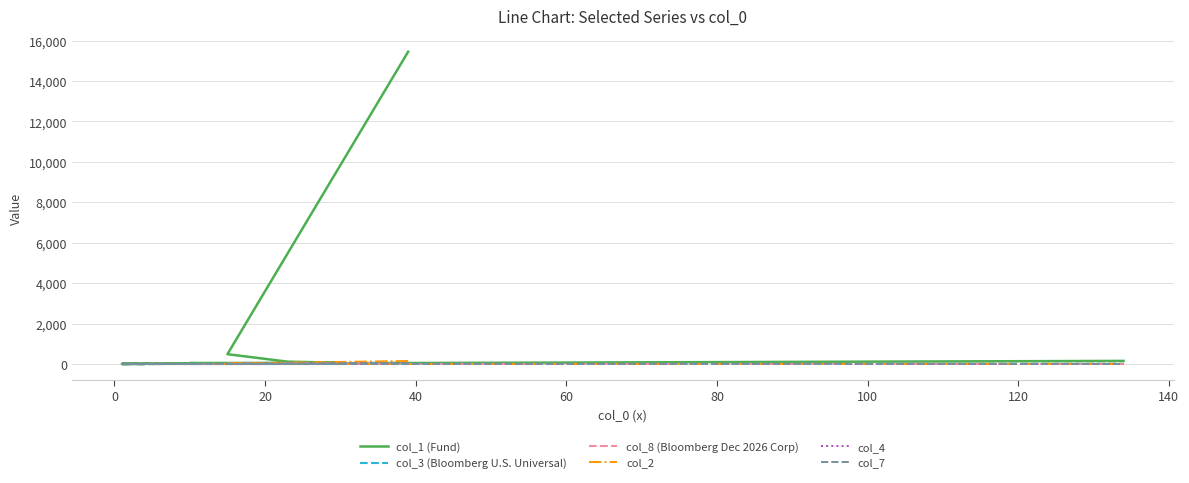

True or false: col_4 and col_1 (Fund) cross at least once.

False